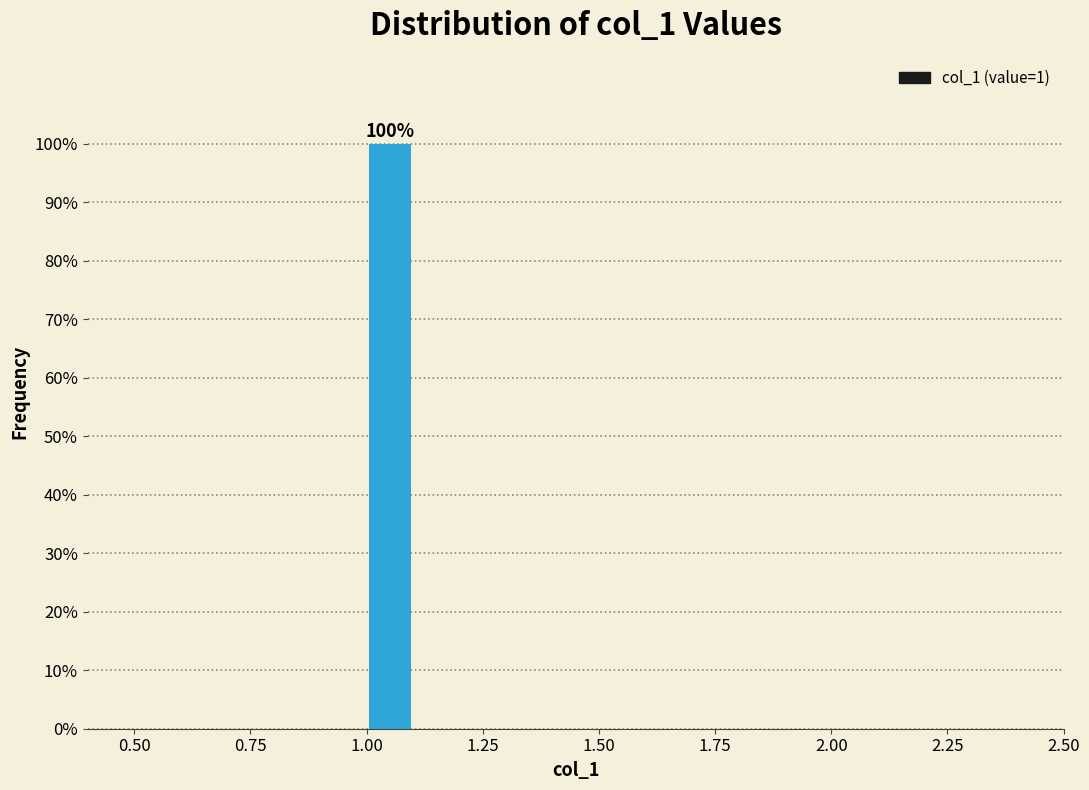

Read against the x-axis, roughly where is the centre of the tallest bar?

1.05